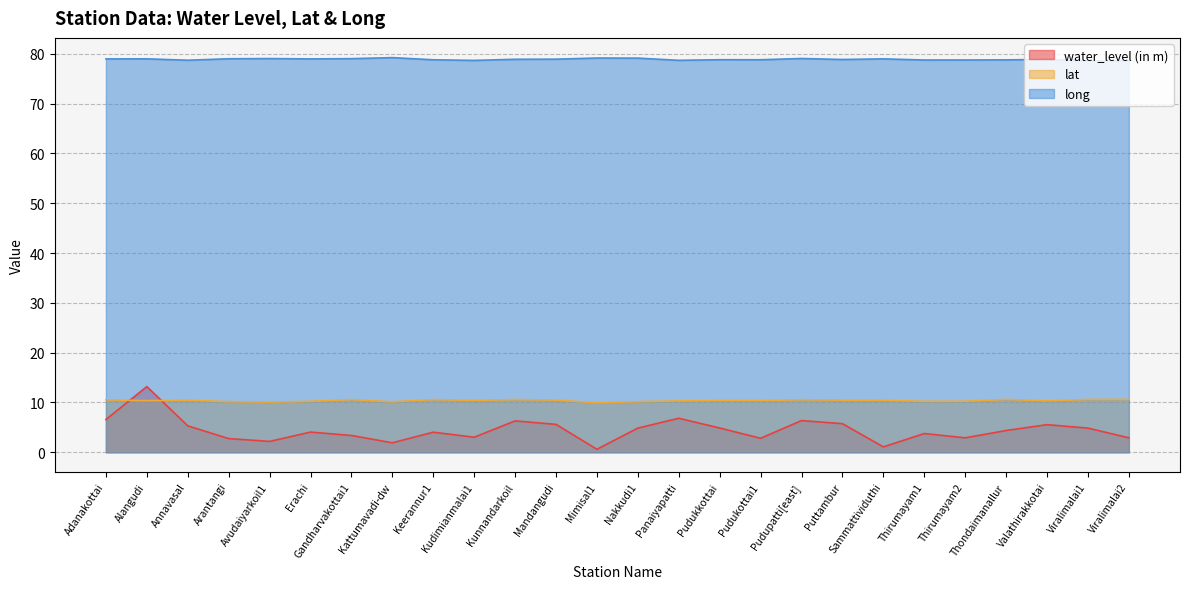

At which category is the sum across all series the highest?

Alangudi